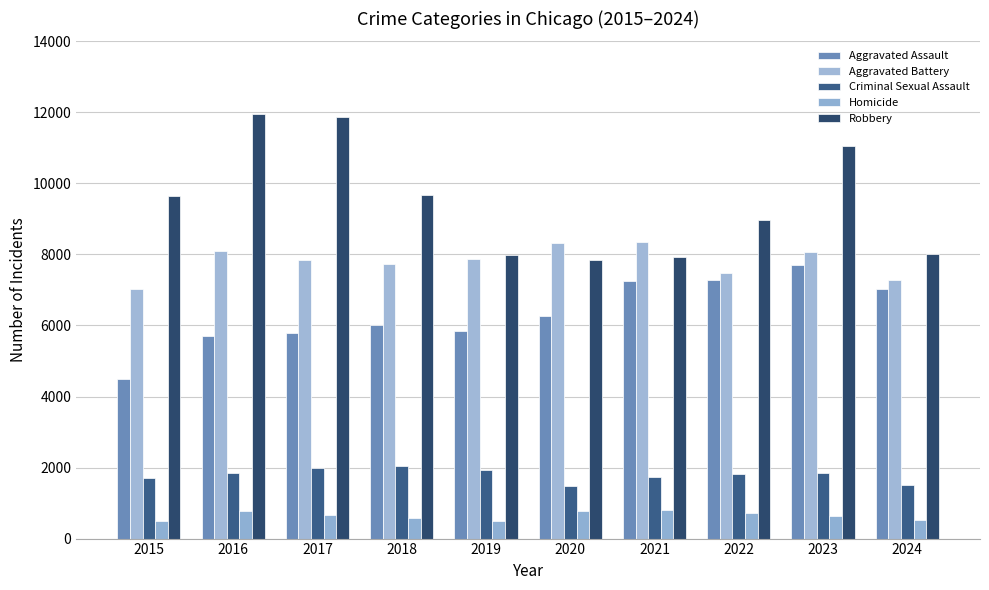

Reading left to right, extract all data points from this chart.

Aggravated Assault: 4480	5713	5793	6002	5841	6265	7242	7280	7710	7024
Aggravated Battery: 7019	8086	7845	7735	7858	8321	8347	7491	8077	7277
Criminal Sexual Assault: 1705	1854	1979	2037	1919	1491	1742	1809	1840	1505
Homicide: 496	786	672	588	499	787	804	725	626	518
Robbery: 9638	11960	11880	9681	7995	7855	7920	8963	11053	8003